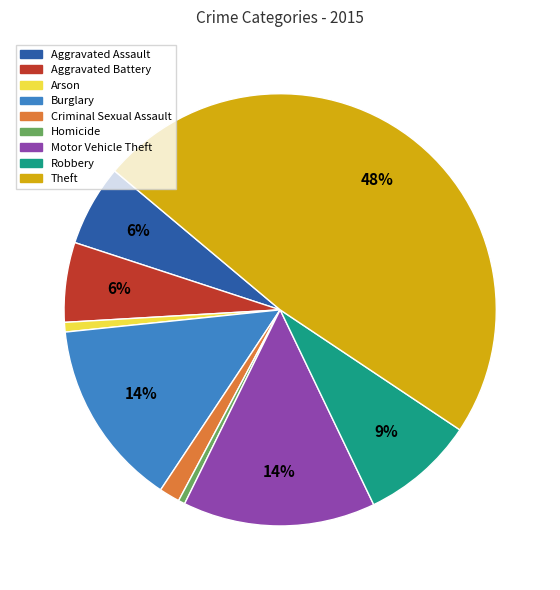

Which category has the biggest portion of the pie?

Theft